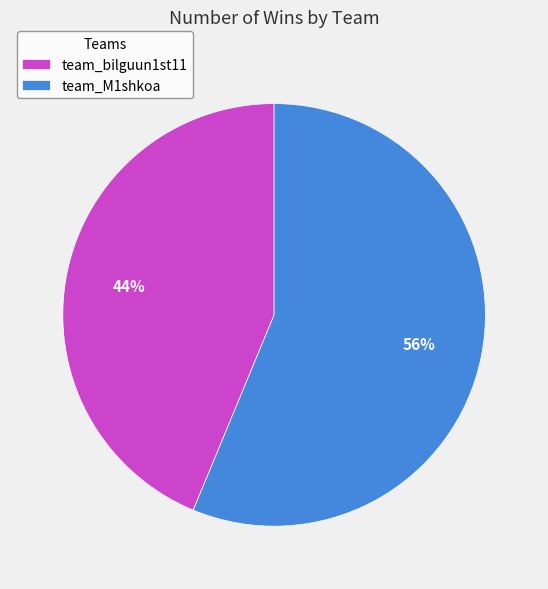

Is it true that team_bilguun1st11 is 53% of the pie?

False